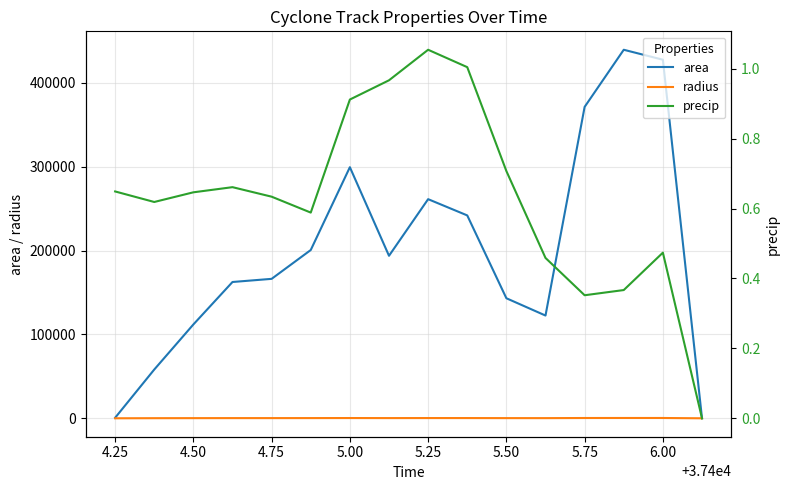

What is the maximum value for area?

439375.0